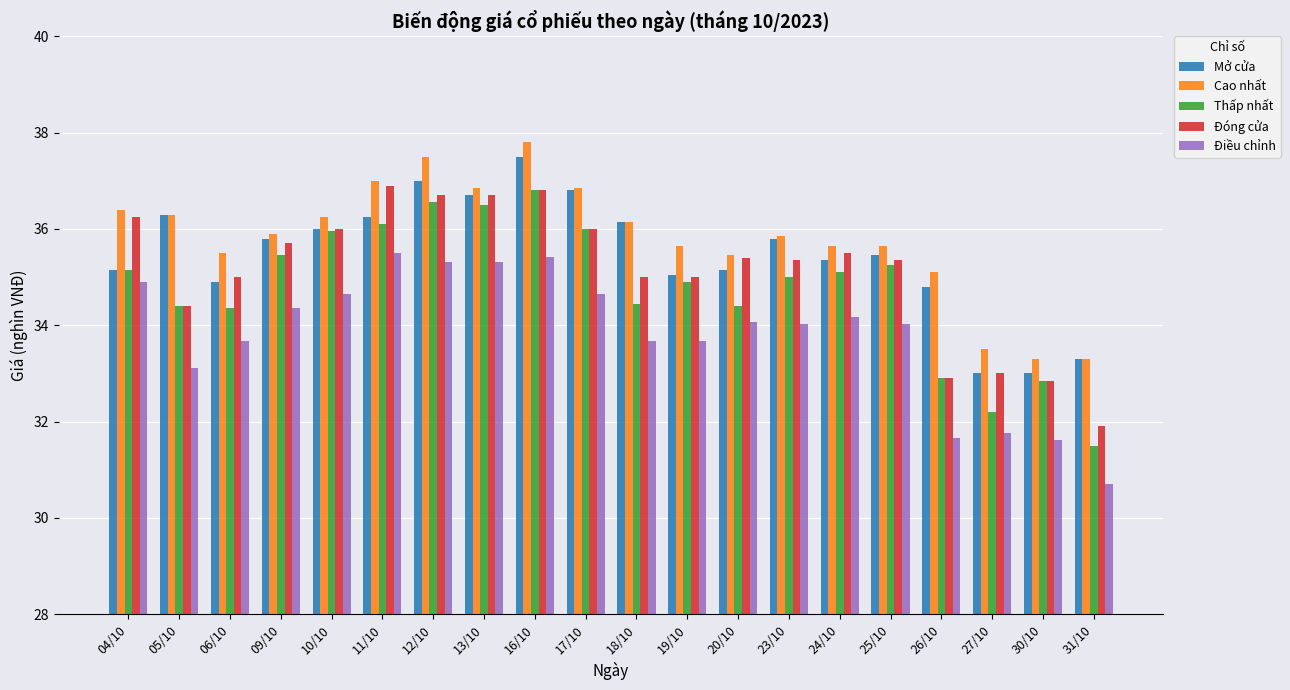

True or false: Thấp nhất has a value of 34.4 at 05/10.

True